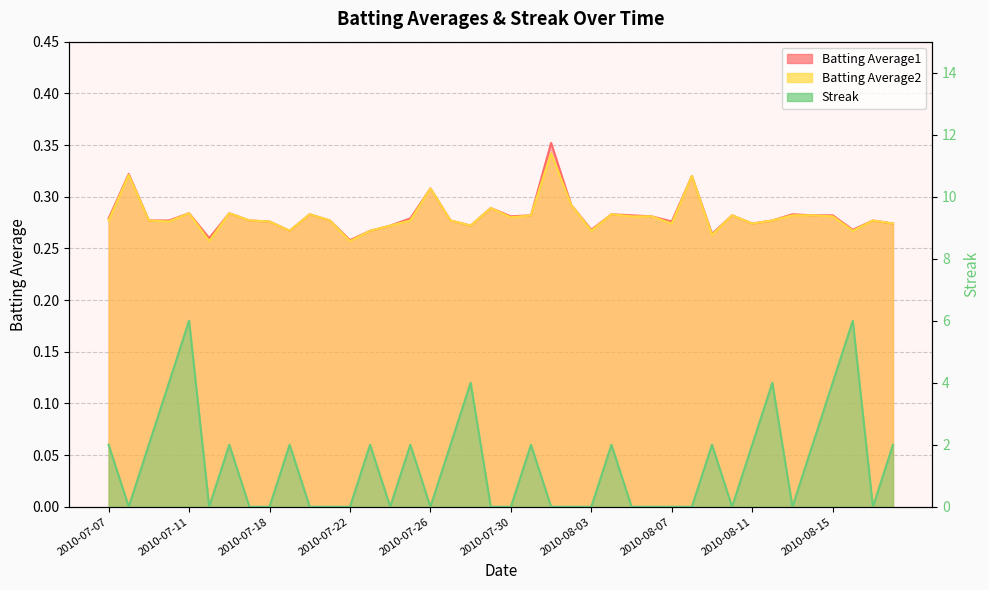

Rank the series by their maximum value, from lowest to highest.

Batting Average2, Batting Average1, Streak